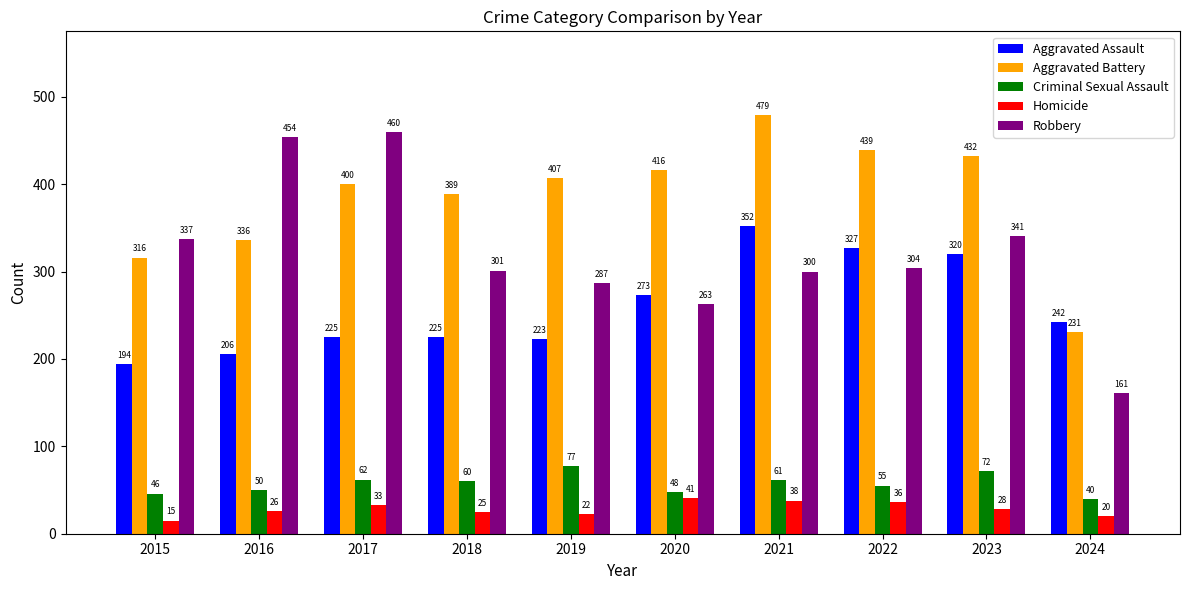

Rank the series at 2023 from lowest to highest value.

Homicide, Criminal Sexual Assault, Aggravated Assault, Robbery, Aggravated Battery